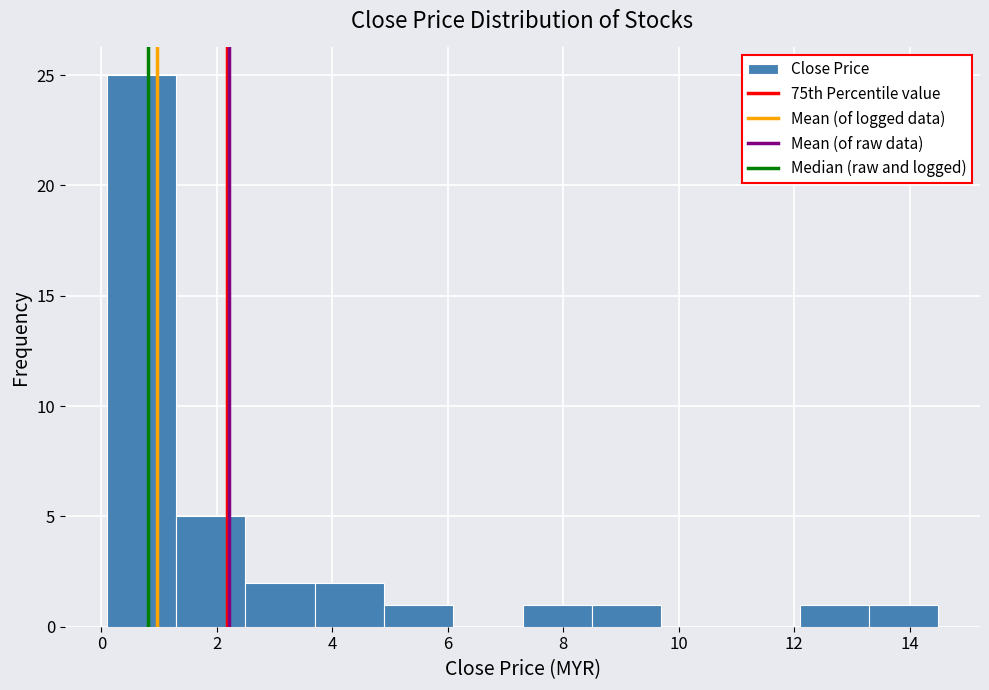

What is the height of the bar covering 0.0 to 1.2 on the x-axis? Neither the bar edges nor the heights are printed on the chart, so give them approximately, as read against the axes.

25